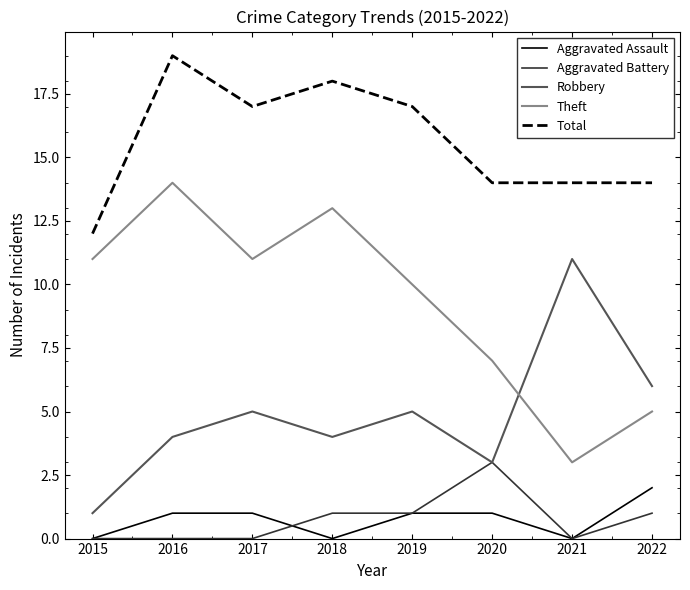

What is the greatest value displayed?

19